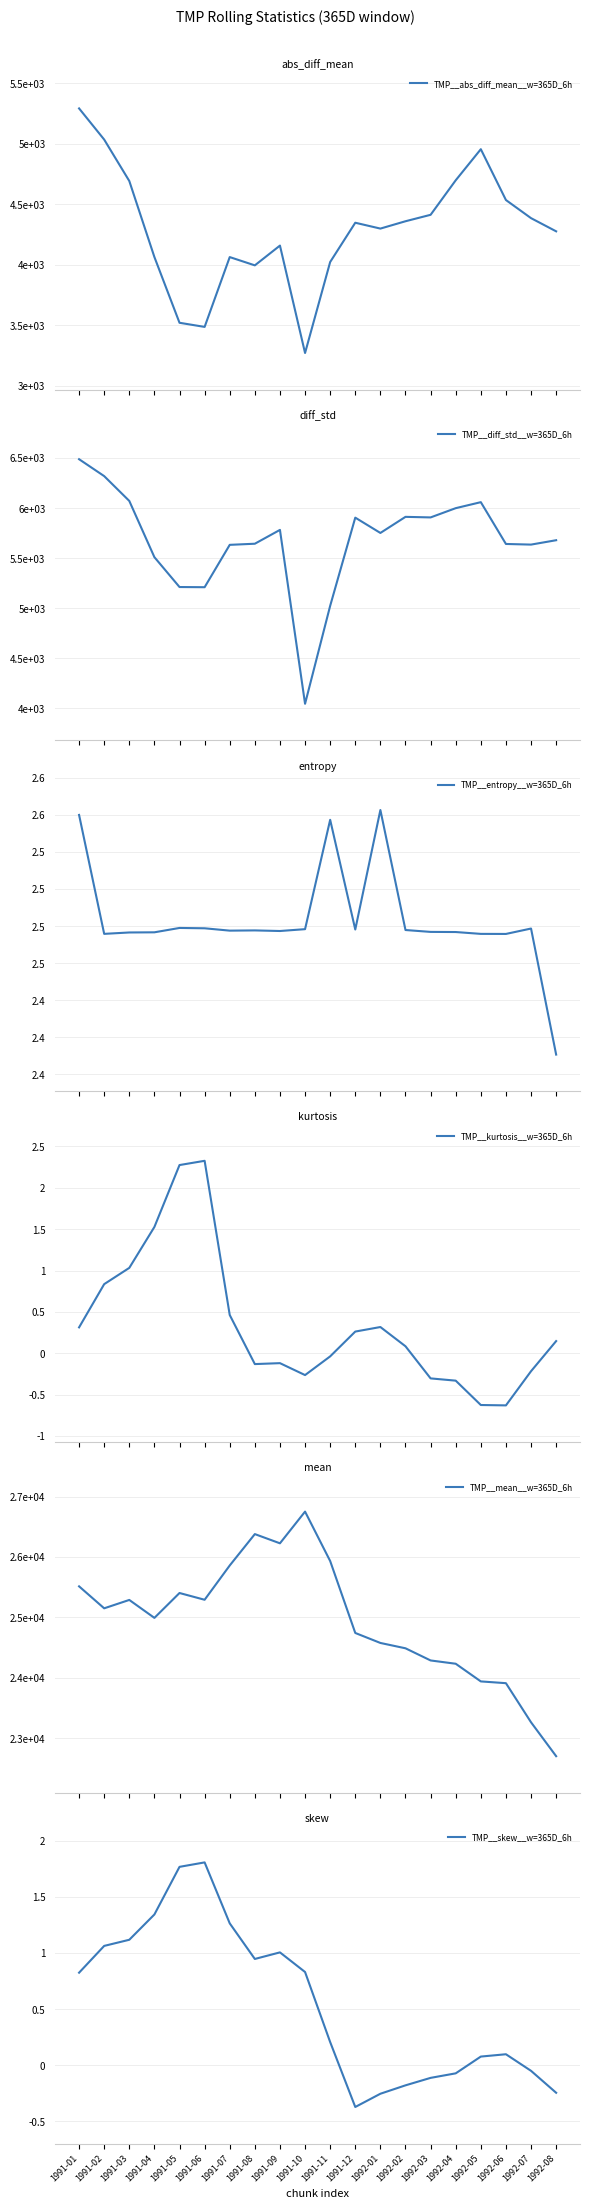

Reading right to left, what are all the values shown in this chart?

TMP__abs_diff_mean__w=365D_6h: 4277.0	4386.0	4535.8	4956.0	4698.9	4413.6	4360.4	4299.7	4348.1	4023.4	3271.2	4159.2	3995.8	4064.1	3487.0	3521.0	4064.6	4693.1	5035.6	5293.1
TMP__diff_std__w=365D_6h: 5679.5	5635.7	5642.1	6059.7	5999.6	5907.2	5912.9	5752.1	5905.1	5024.0	4045.5	5782.6	5644.5	5633.3	5210.1	5211.8	5510.1	6071.9	6319.8	6488.7
TMP__entropy__w=365D_6h: 2.4	2.5	2.5	2.5	2.5	2.5	2.5	2.6	2.5	2.5	2.5	2.5	2.5	2.5	2.5	2.5	2.5	2.5	2.5	2.6
TMP__kurtosis__w=365D_6h: 0.1	-0.2	-0.6	-0.6	-0.3	-0.3	0.1	0.3	0.3	-0.0	-0.3	-0.1	-0.1	0.5	2.3	2.3	1.5	1.0	0.8	0.3
TMP__mean__w=365D_6h: 22701.1	23262.2	23909.8	23939.1	24231.7	24286.1	24487.5	24575.9	24741.3	25932.5	26750.7	26225.7	26378.3	25858.7	25290.9	25402.9	24991.0	25288.1	25149.4	25513.0
TMP__skew__w=365D_6h: -0.2	-0.1	0.1	0.1	-0.1	-0.1	-0.2	-0.3	-0.4	0.2	0.8	1.0	0.9	1.3	1.8	1.8	1.3	1.1	1.1	0.8